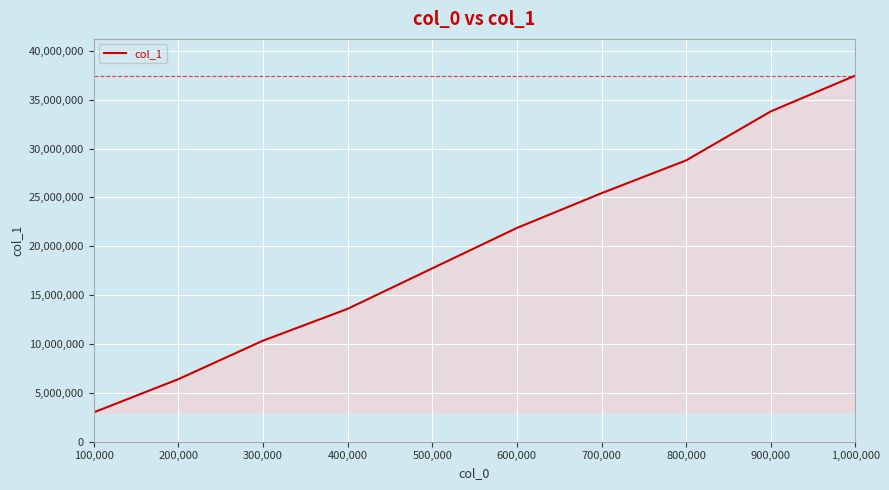

The value at 800,000 is 28788763. True or false?

True